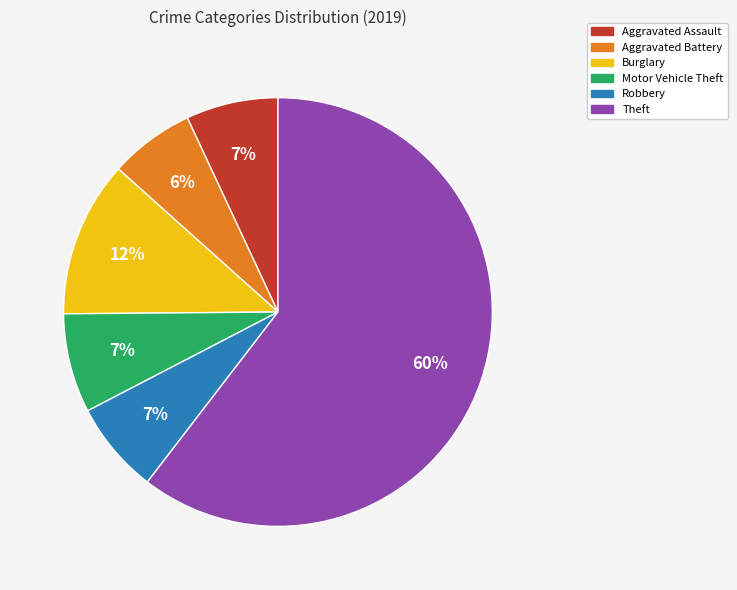

To the nearest percent, what is the combined percentage of Aggravated Battery and Robbery?

13%